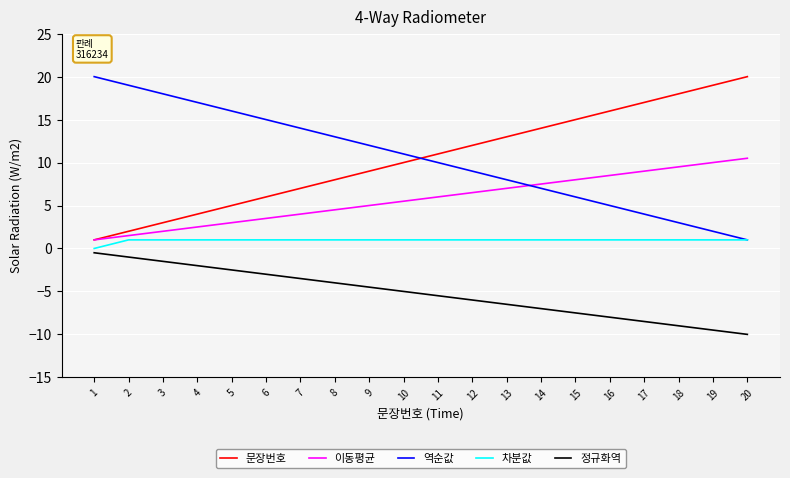

How many series are shown in this chart?

5